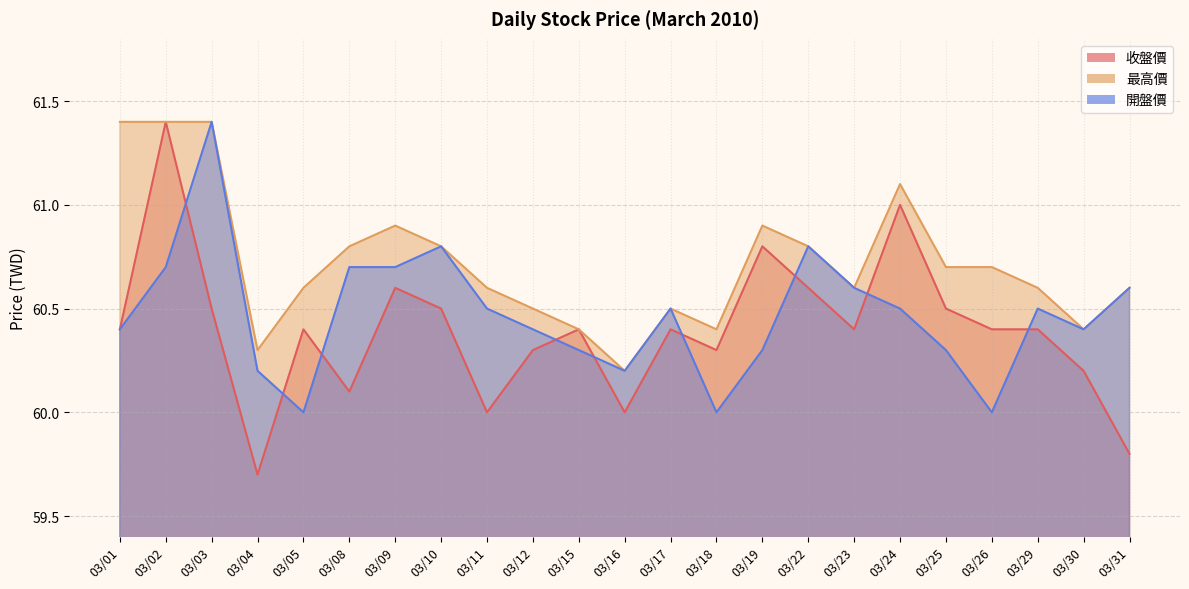

What is the difference between the 開盤價 values at 03/10 and 03/18?

0.8